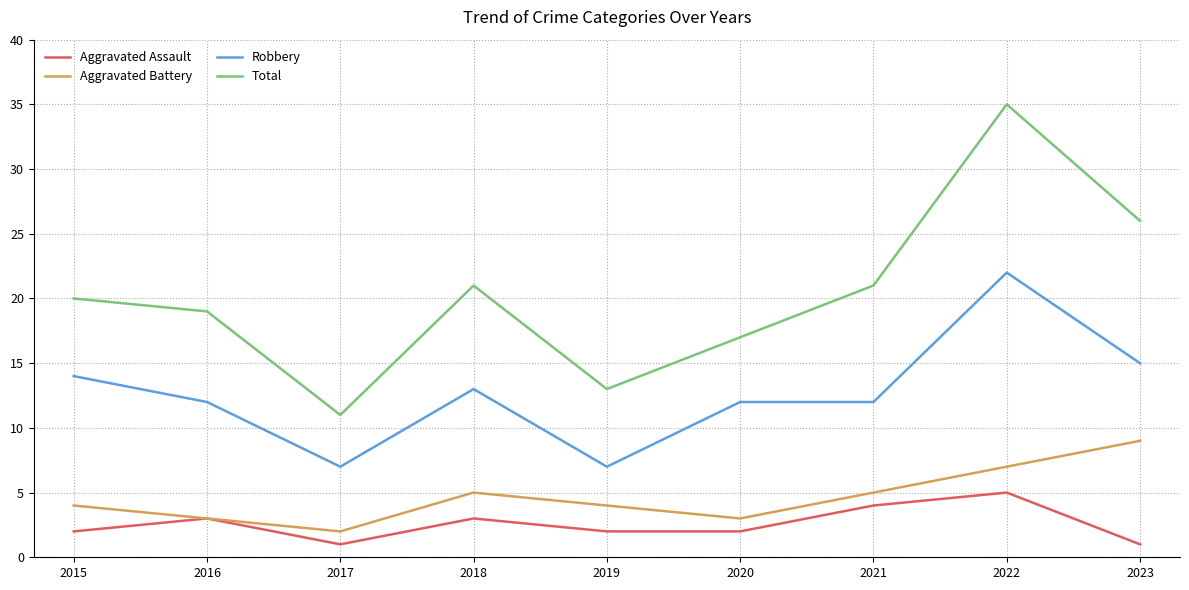

Which series has the largest total across all categories?

Total